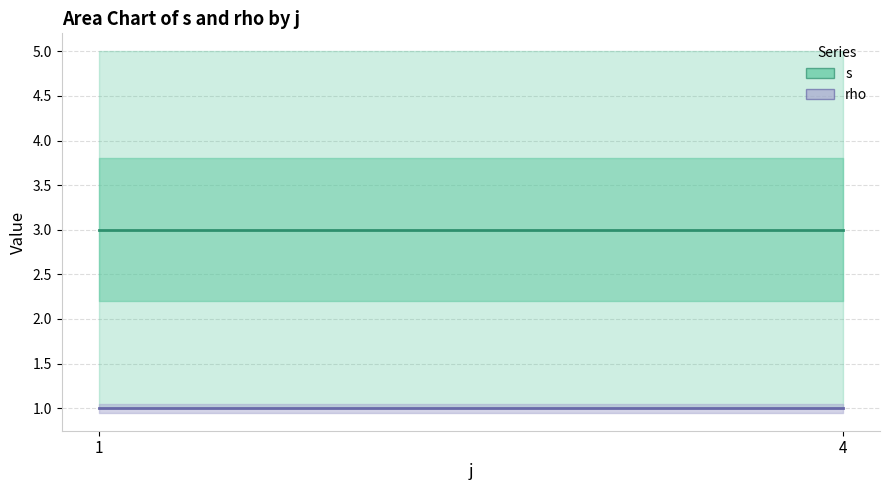

What are all the series names shown in the legend?

s, rho